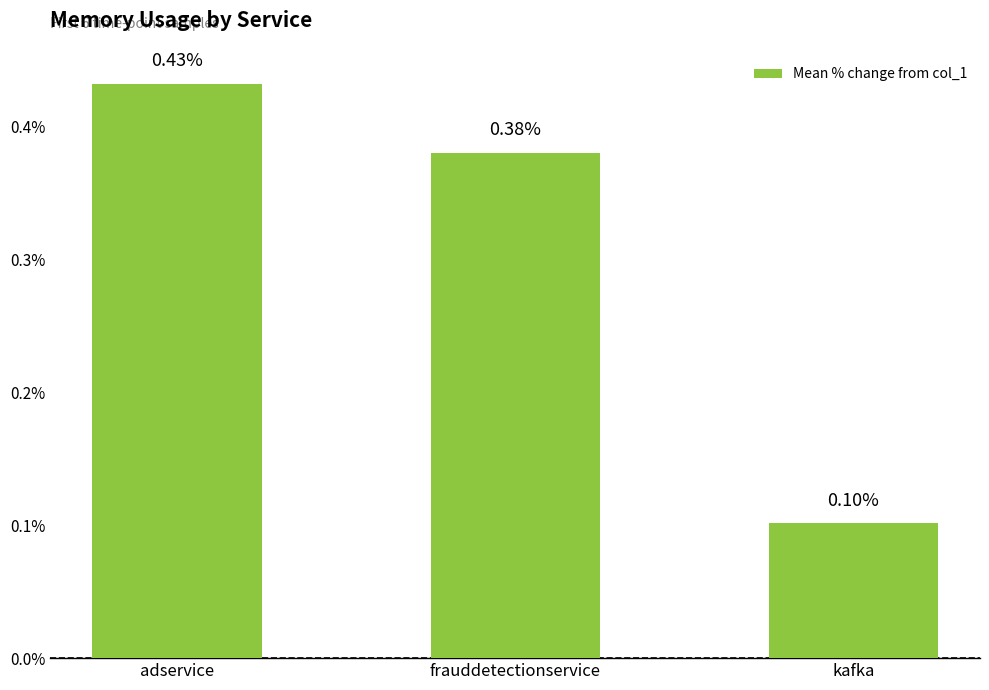

Which has a higher value, adservice or frauddetectionservice?

adservice